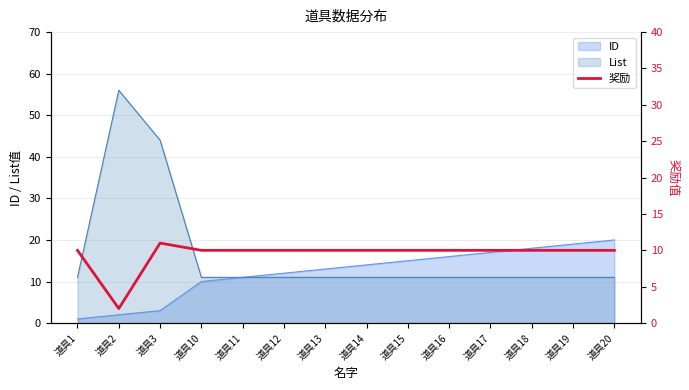

How many data points are less than 10?

1